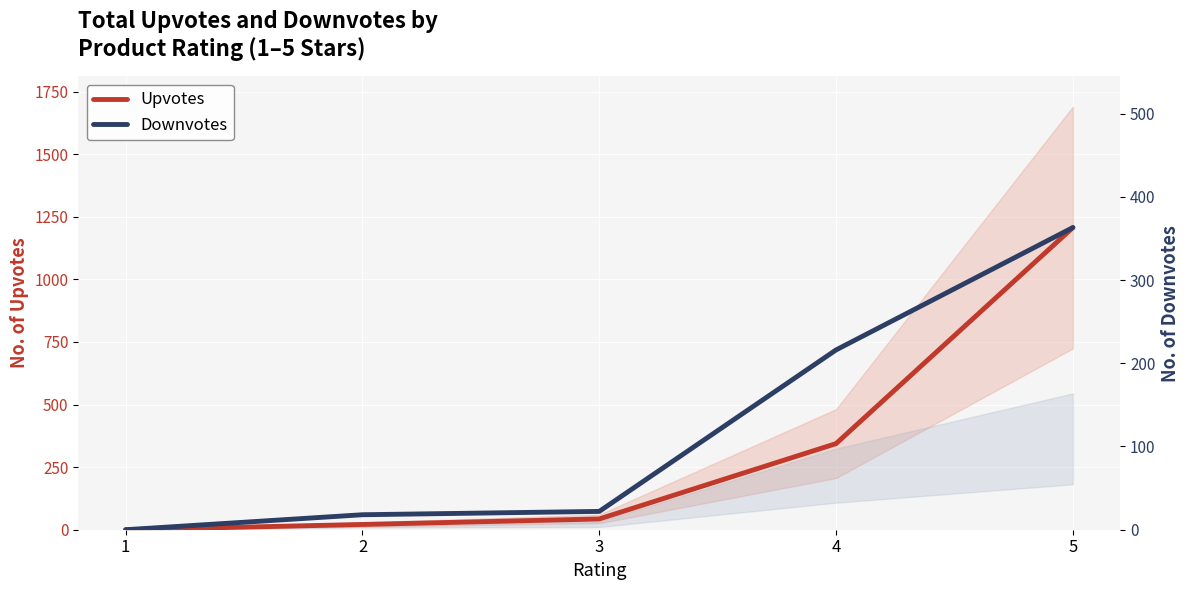

True or false: Upvotes and Downvotes cross at least once.

False